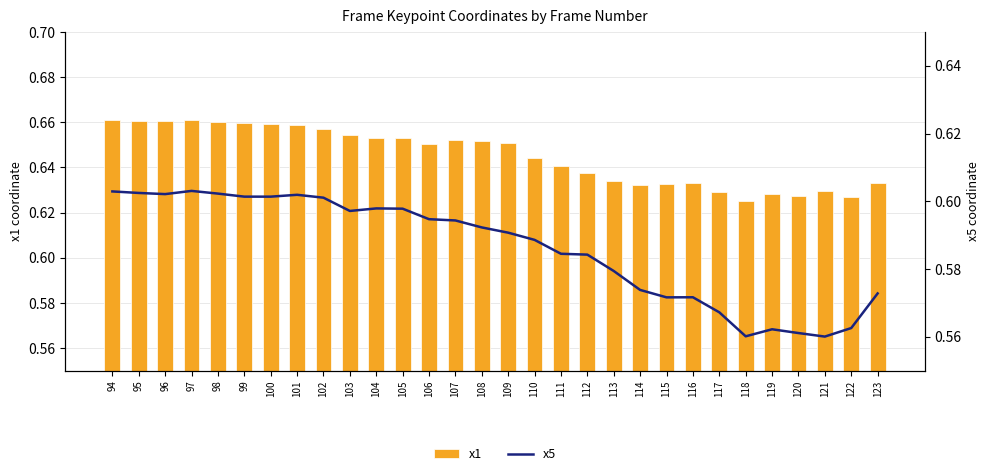

What is the value of the x5 bar at the 6th from the left?

0.6